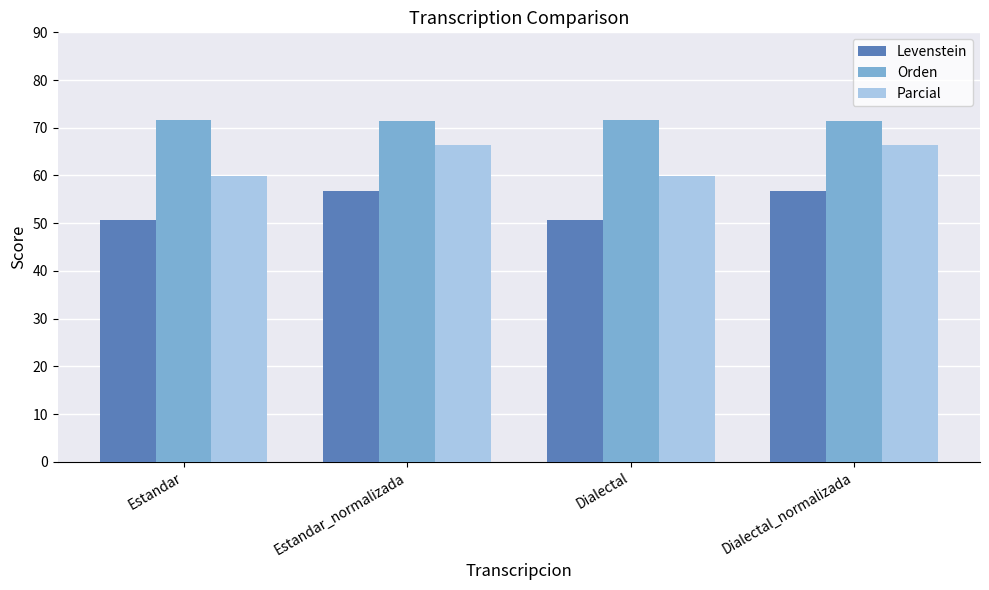

List the series in order of their overall mean, lowest first.

Levenstein, Parcial, Orden